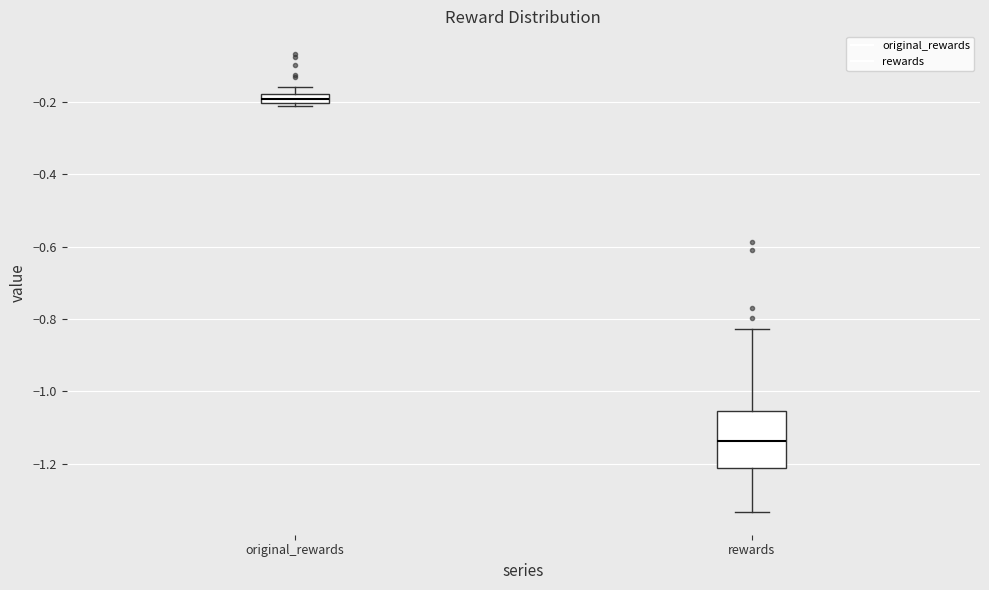

Where does the lower whisker of the box for rewards end on the y-axis? The values are not printed on the chart, so give them approximately, as read against the axis.

-1.34